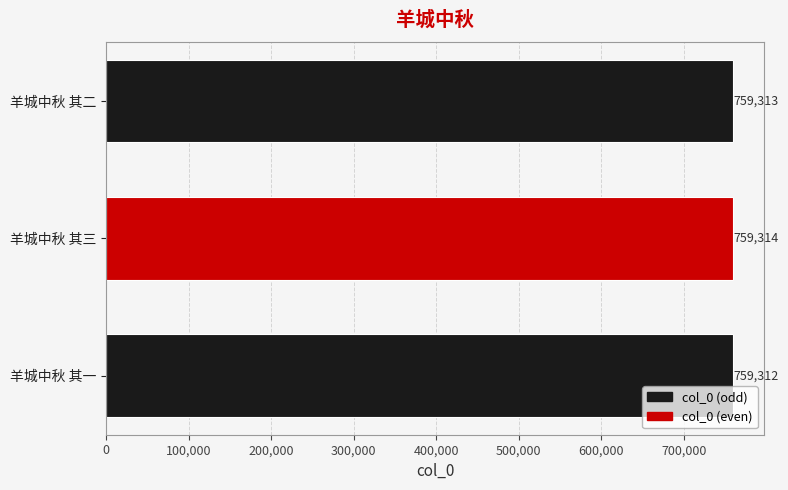

Count the values in the range 759312 to 759314.

3